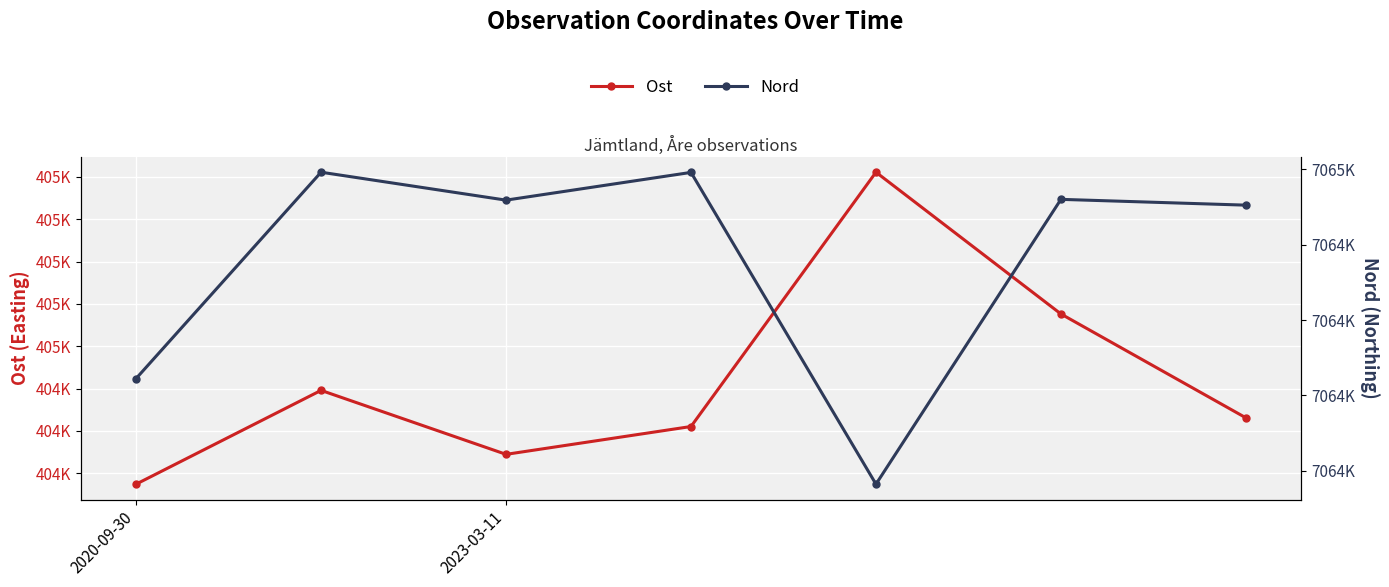

Where does the Ost series first go above 404465?

2023-03-11